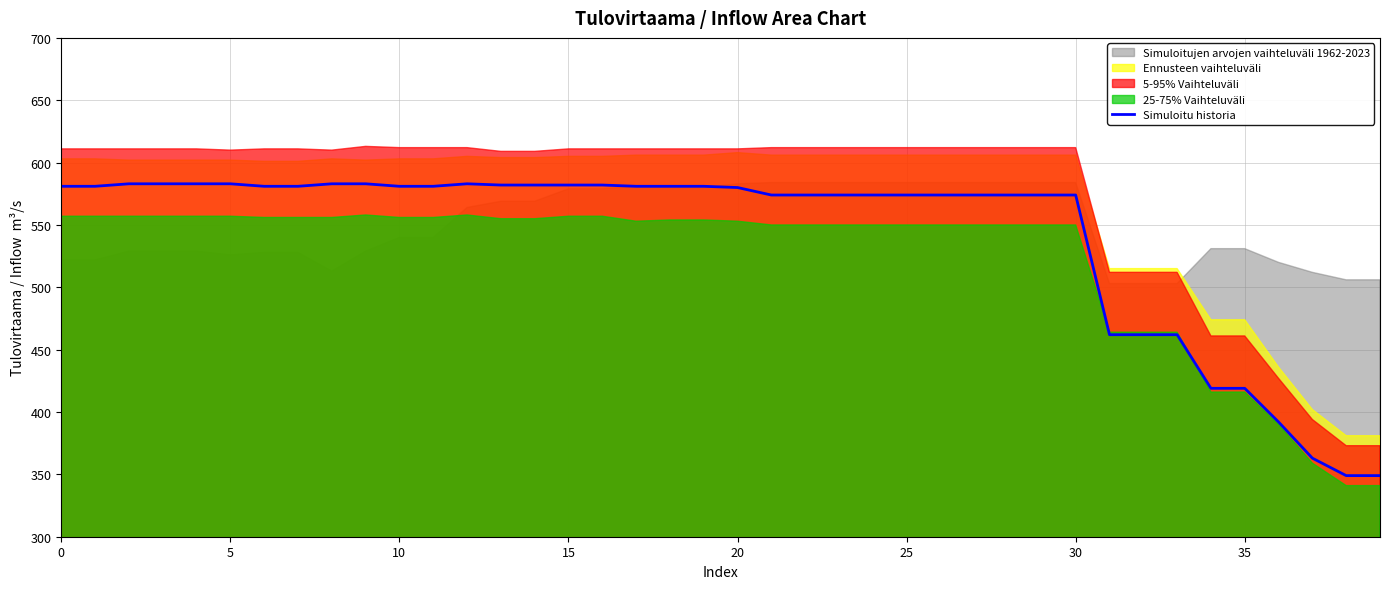

True or false: Simuloitu historia has a value of 785 at 15.

False